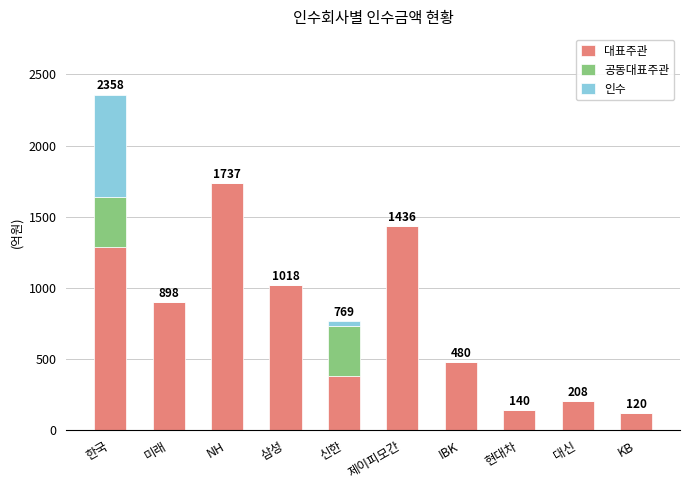

The value of 대표주관 at 삼성 is 1017.6. True or false?

True